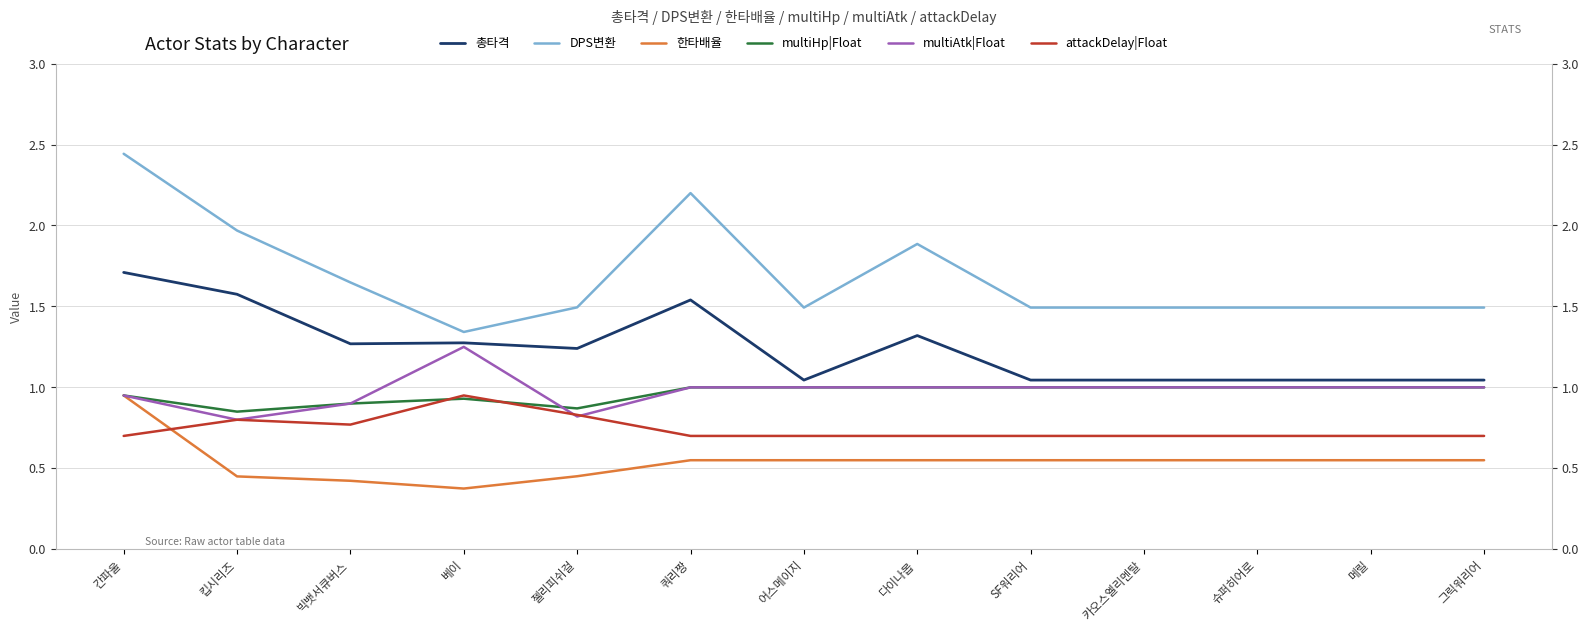

Is it true that multiHp|Float equals 1.4 at 메릴?

False